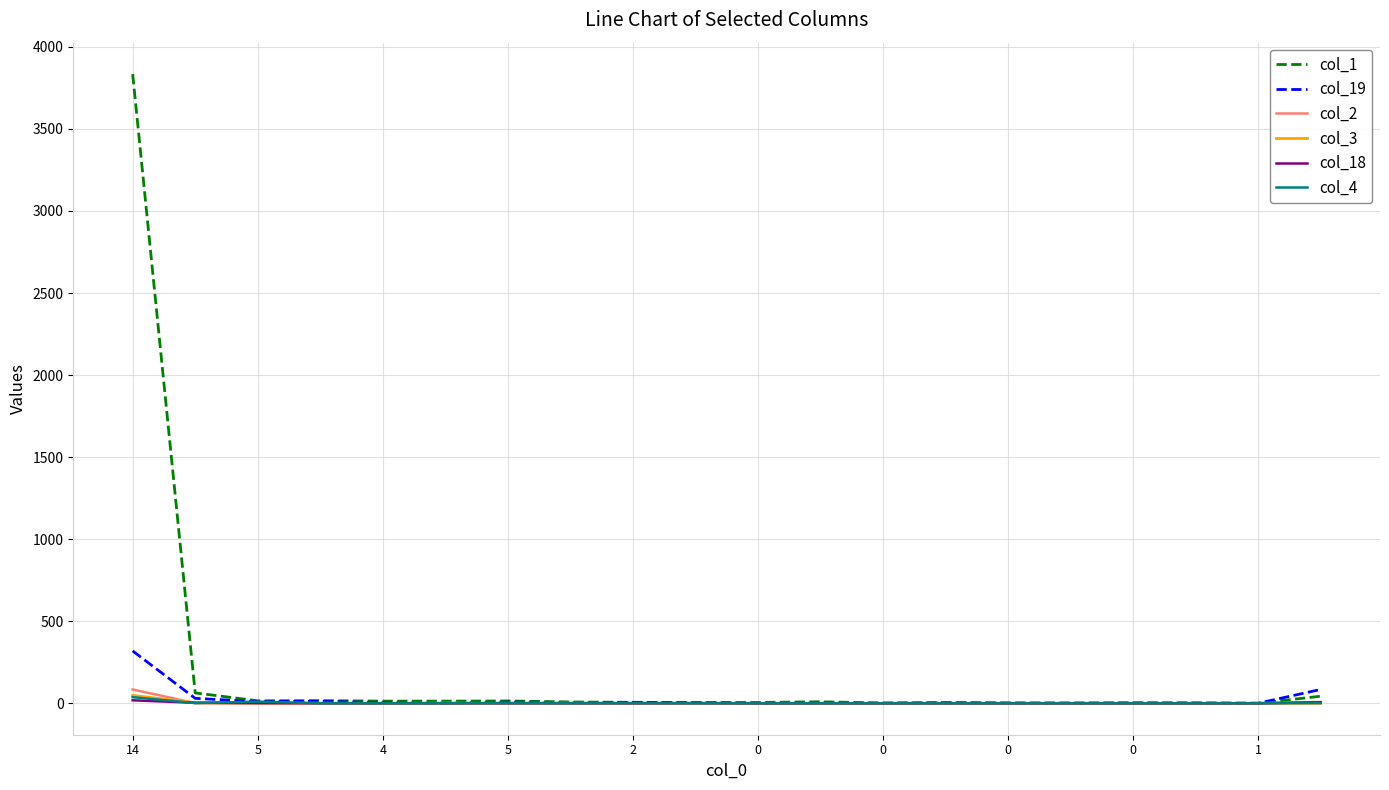

Which series has the largest range (max minus min)?

col_1